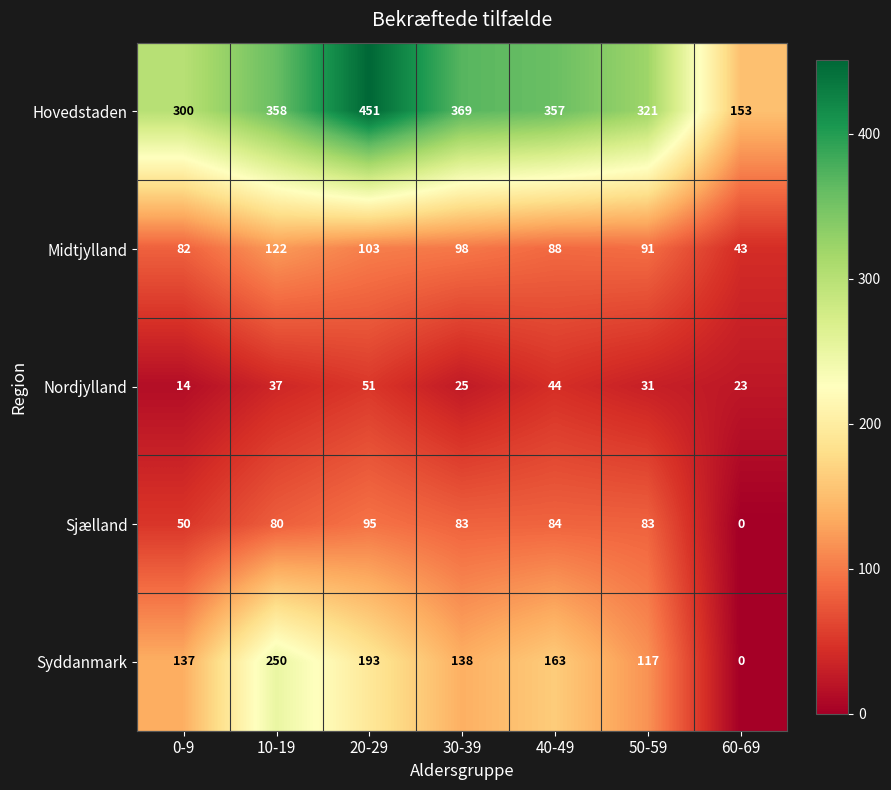

What is the average value of the Hovedstaden series?

330